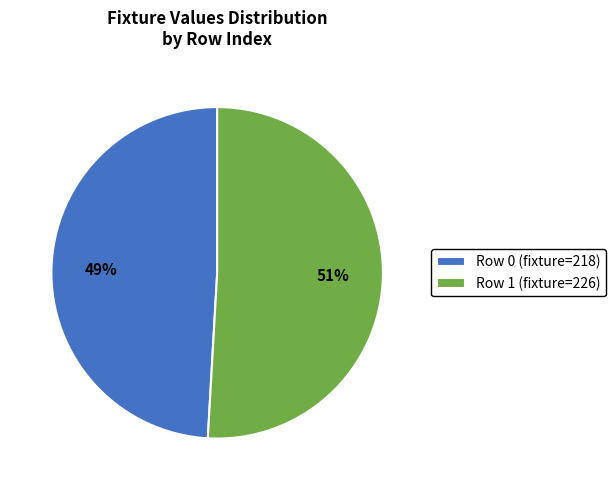

Do Row 0 (fixture=218) and Row 1 (fixture=226) together represent more than half of the pie?

Yes